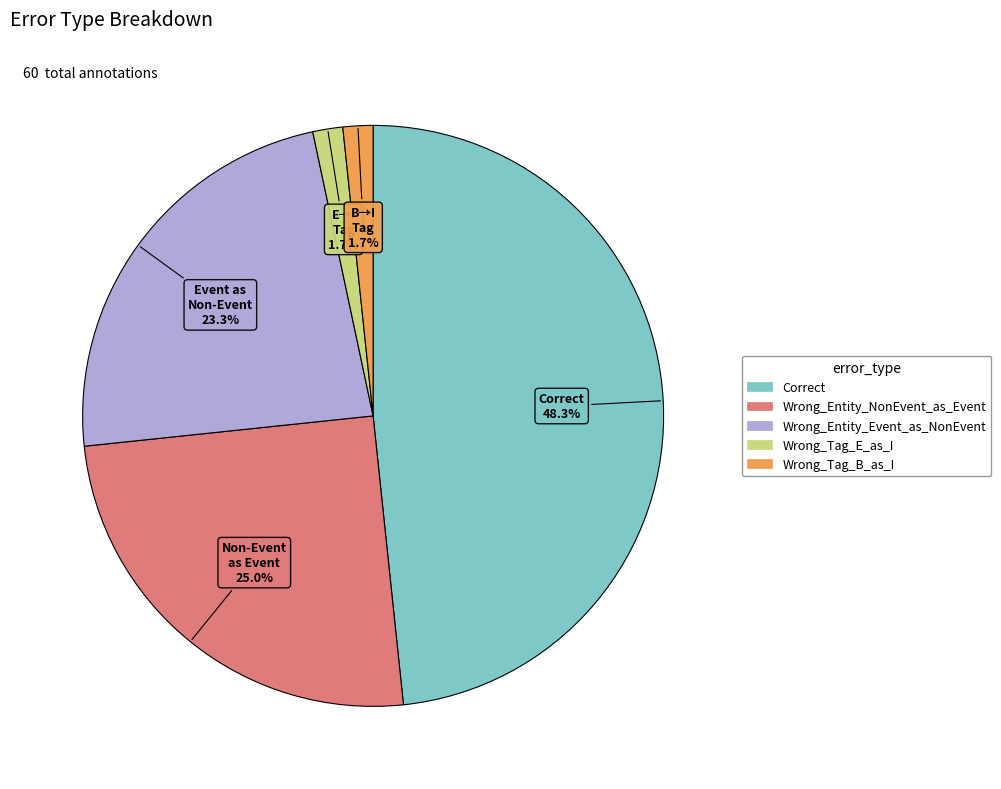

Is it true that Wrong_Entity_Event_as_NonEvent is 23% of the pie?

True